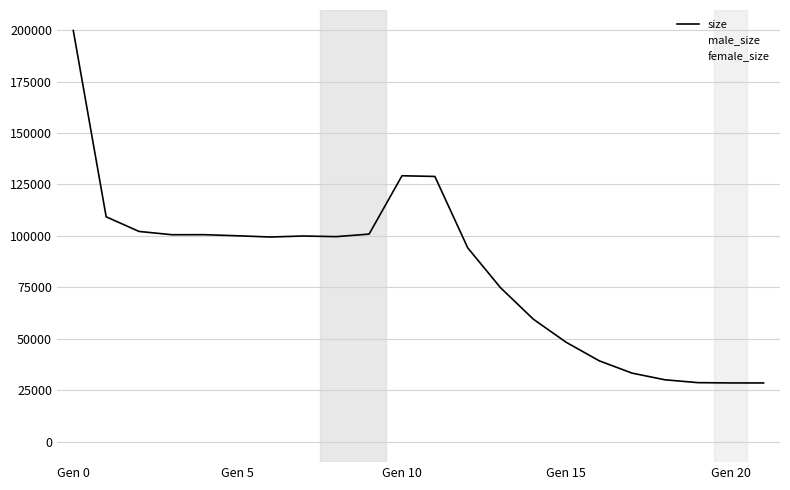

In male_size, how many points are lower than both neighbors (excluding endpoints)?

3